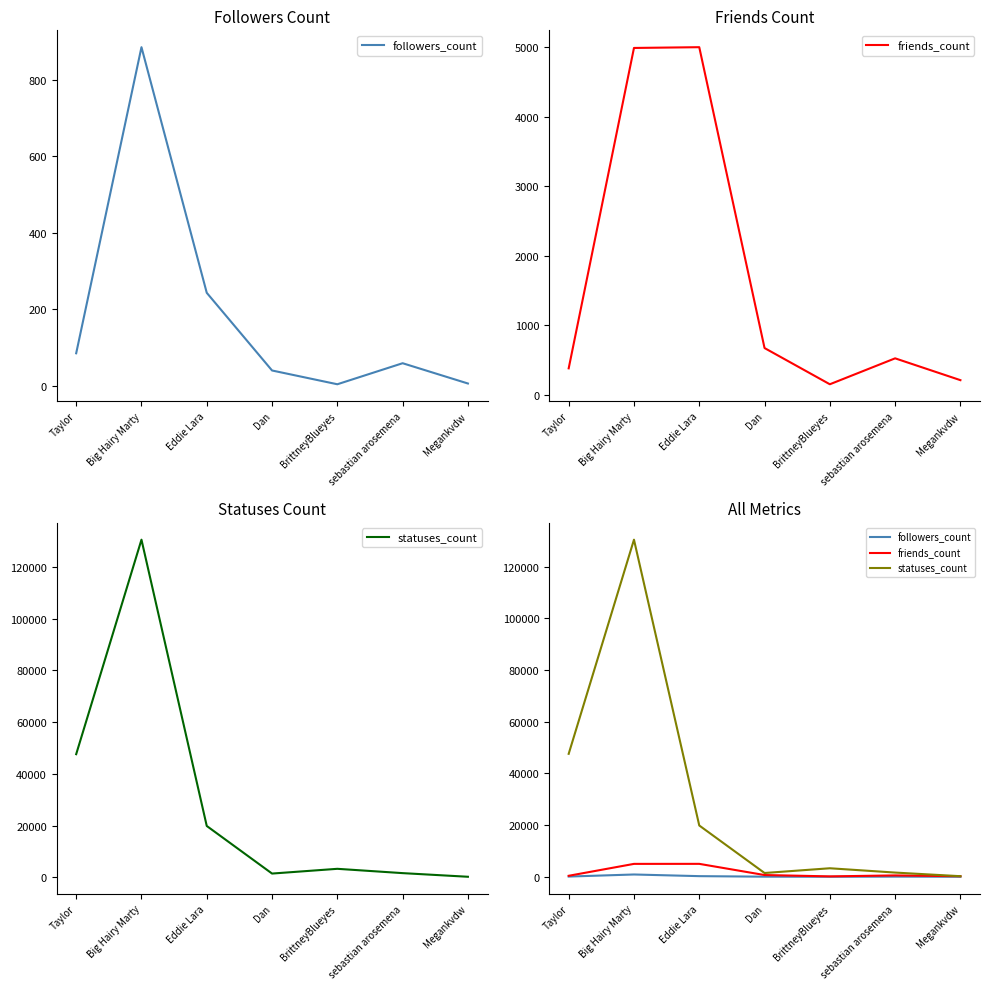

What is the value of the followers_count point at the 6th from the left?

59